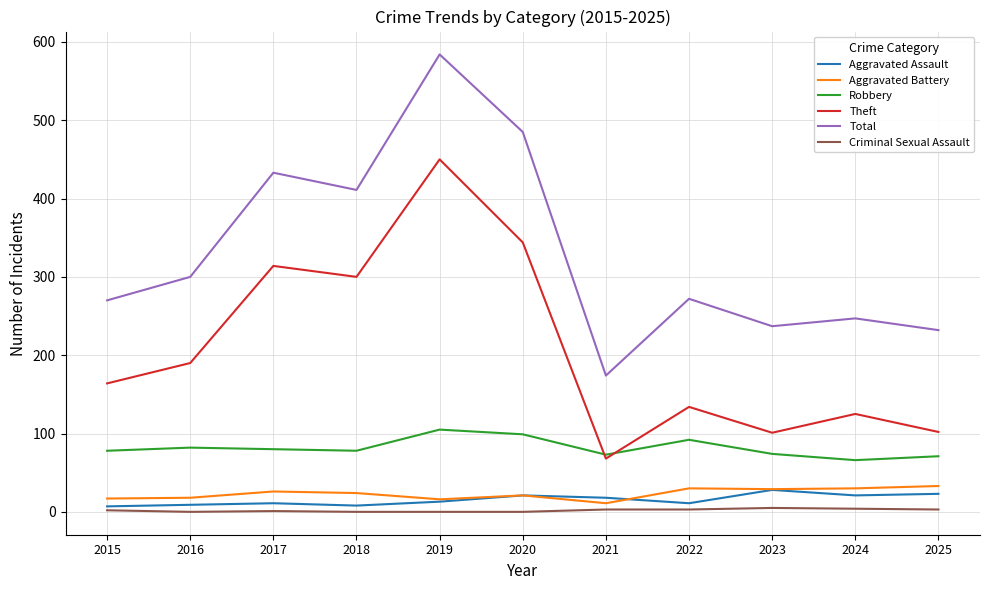

Which series changed the most between 2017 and 2023?

Theft